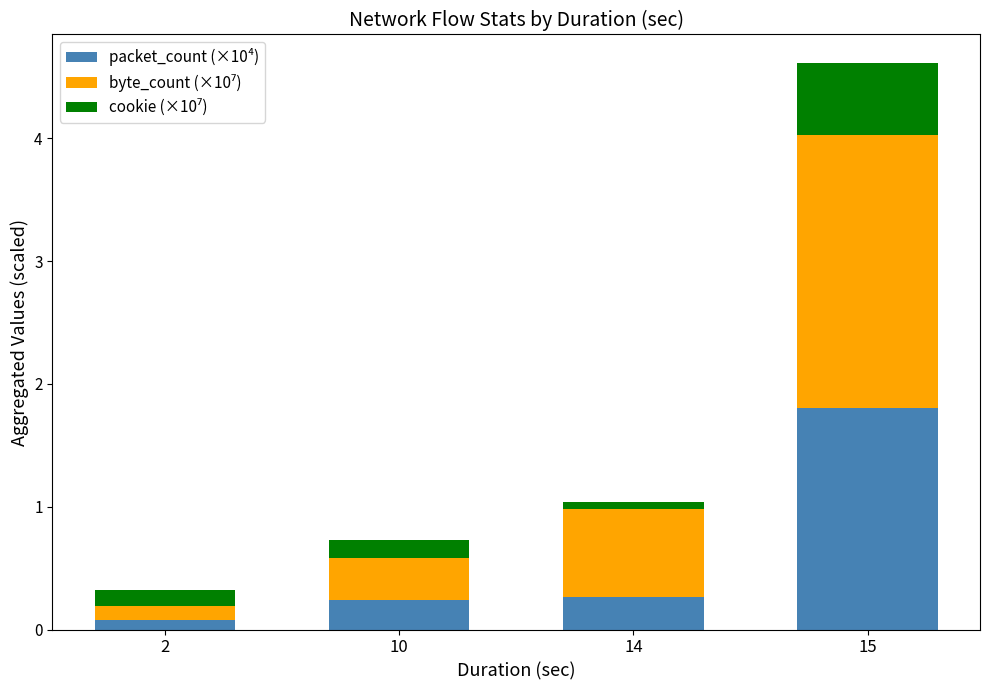

True or false: packet_count (×10⁴) has a value of 0.2 at 10.

True